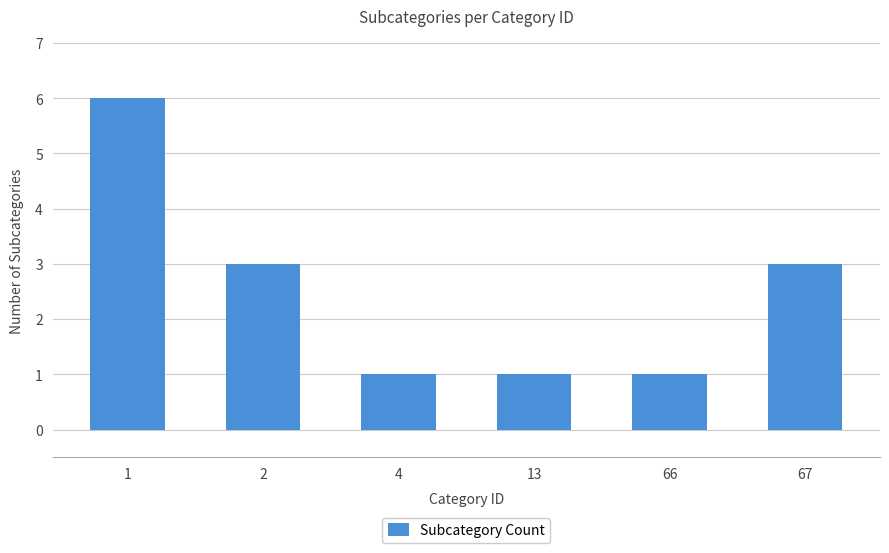

Where does the data first go above 3?

1